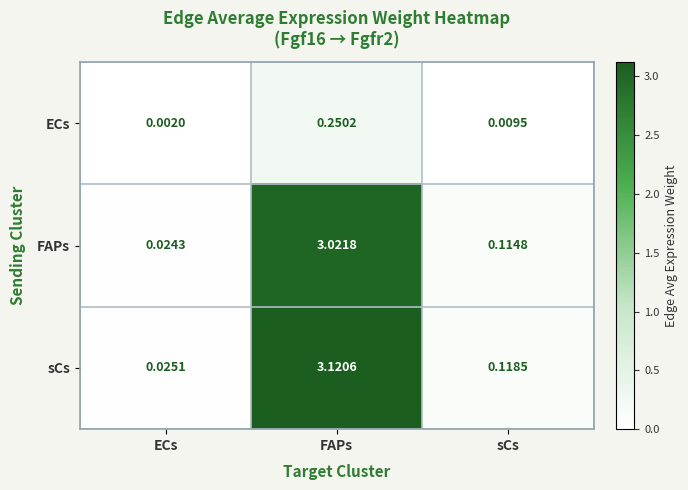

At which category does the chart reach its minimum across all series?

ECs